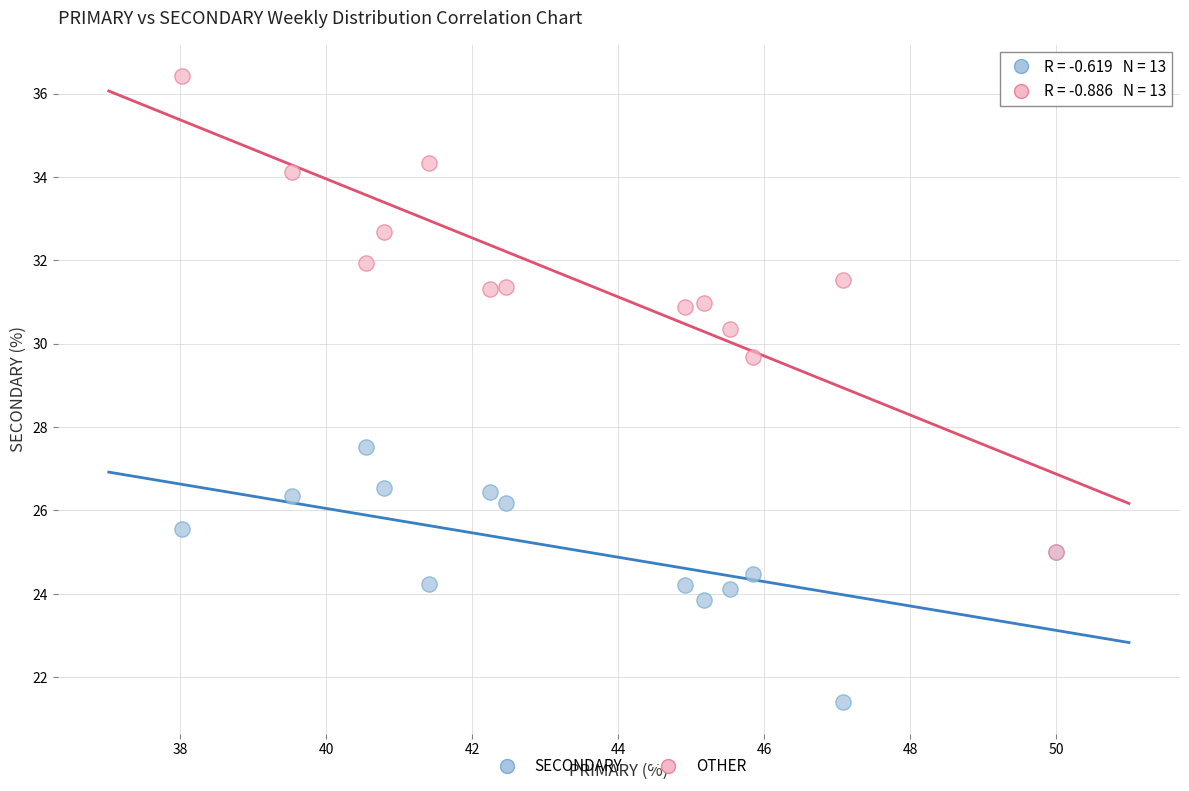

Which series has the widest spread of Y values?

OTHER